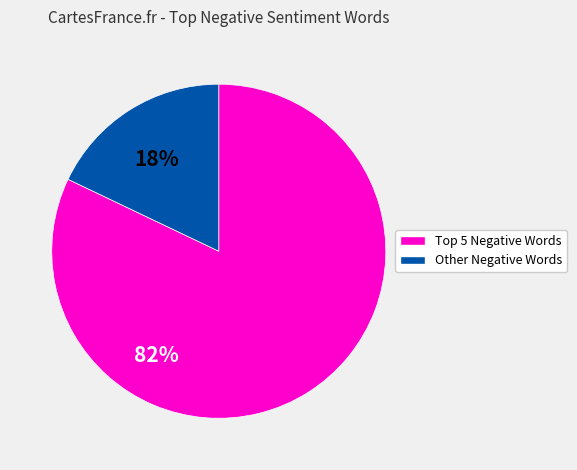

Is there a majority slice in this chart?

Yes